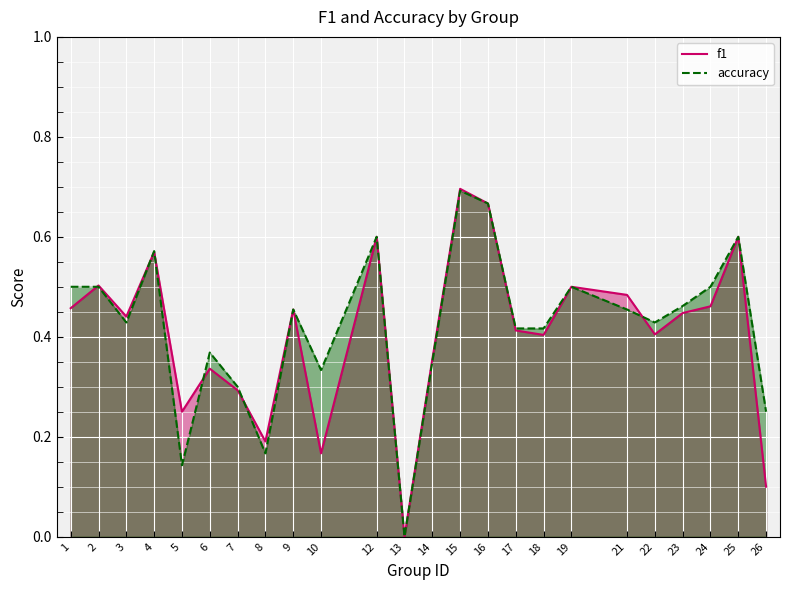

At how many categories does at least one series exceed 0?

23